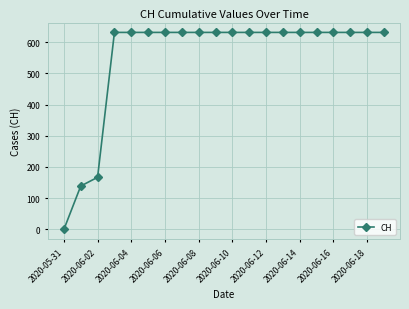

What is the maximum value shown in the chart?

631